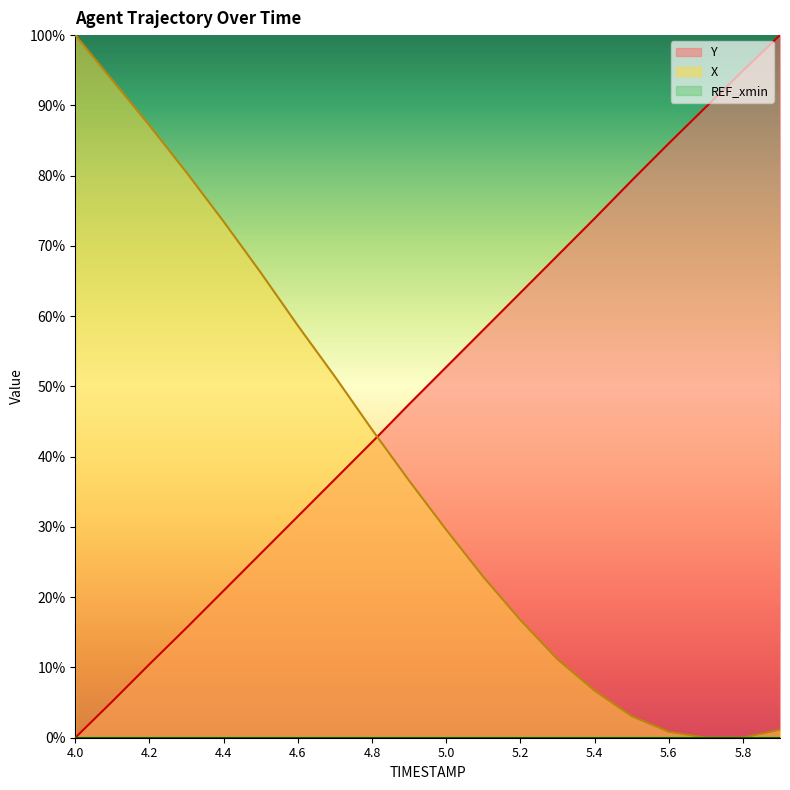

What is the total value across all series at 4.7?

0.9